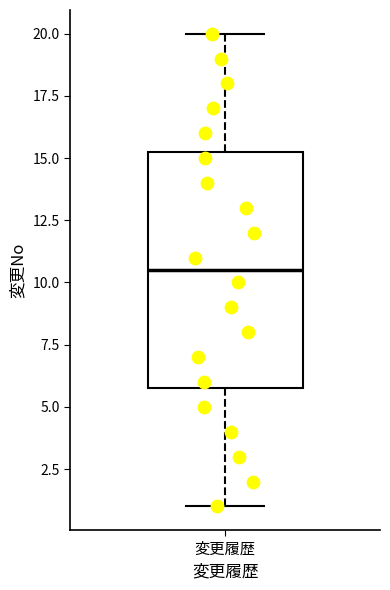

Read this box plot against the y-axis: the position of the median line, the range covered by the box, and the ends of both whiskers. The values are not printed on the chart, so give them approximately, as read against the axis.

median 10.5, box 6.0 to 15.5, whiskers 1.0 to 20.0